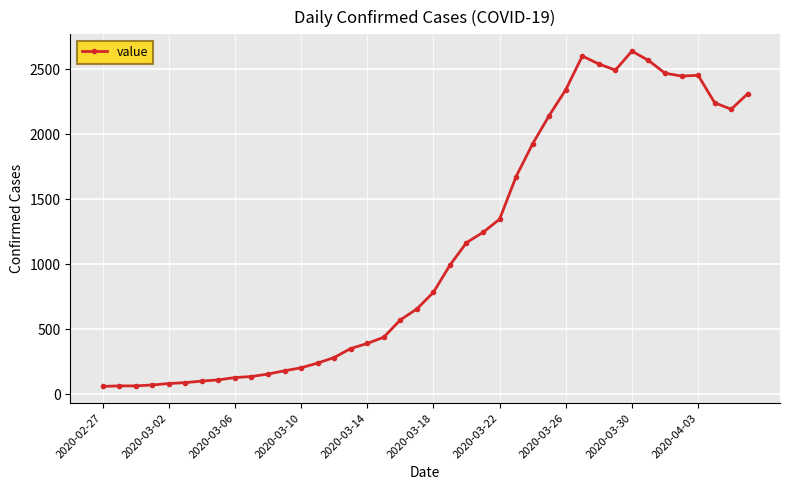

True or false: the data has more than 1 interior local peaks.

True